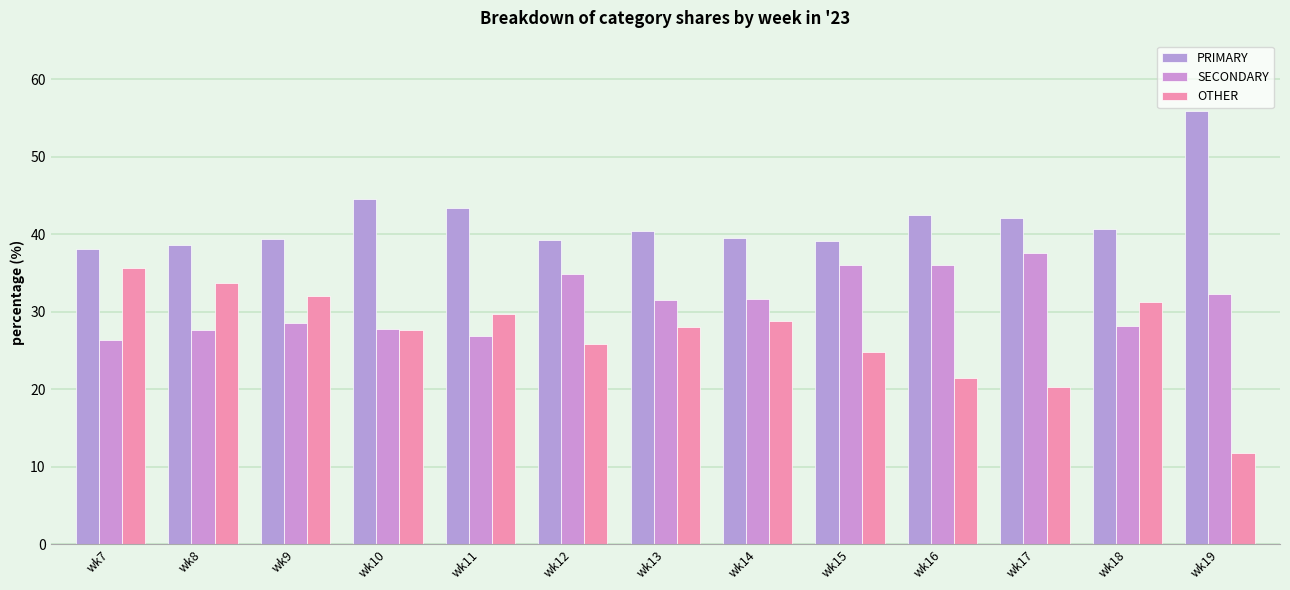

Rank the series by their average value, from highest to lowest.

PRIMARY, SECONDARY, OTHER